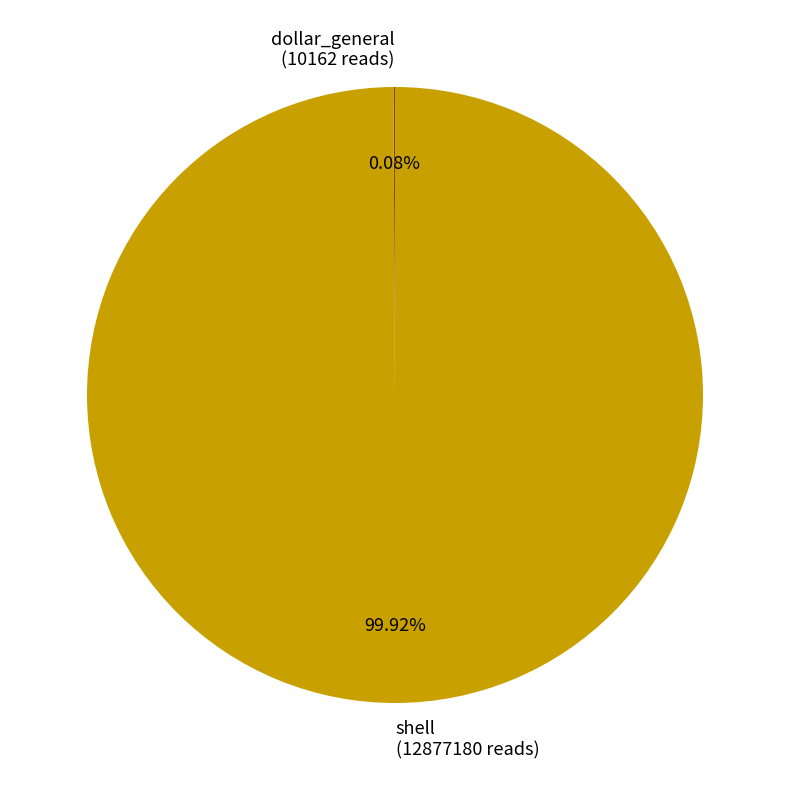

Is there a majority slice in this chart?

Yes